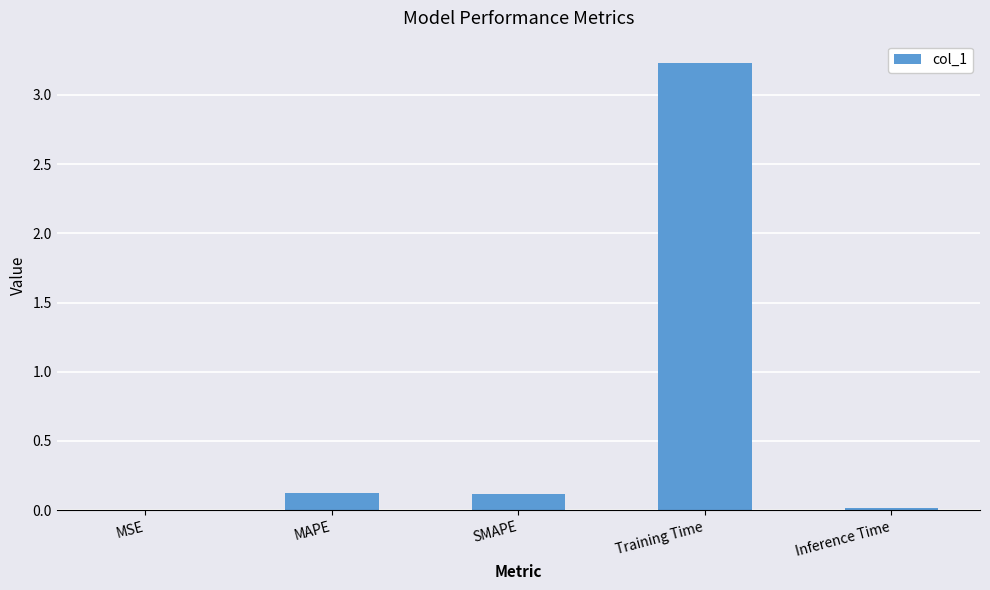

What value does the data have at Training Time?

3.2